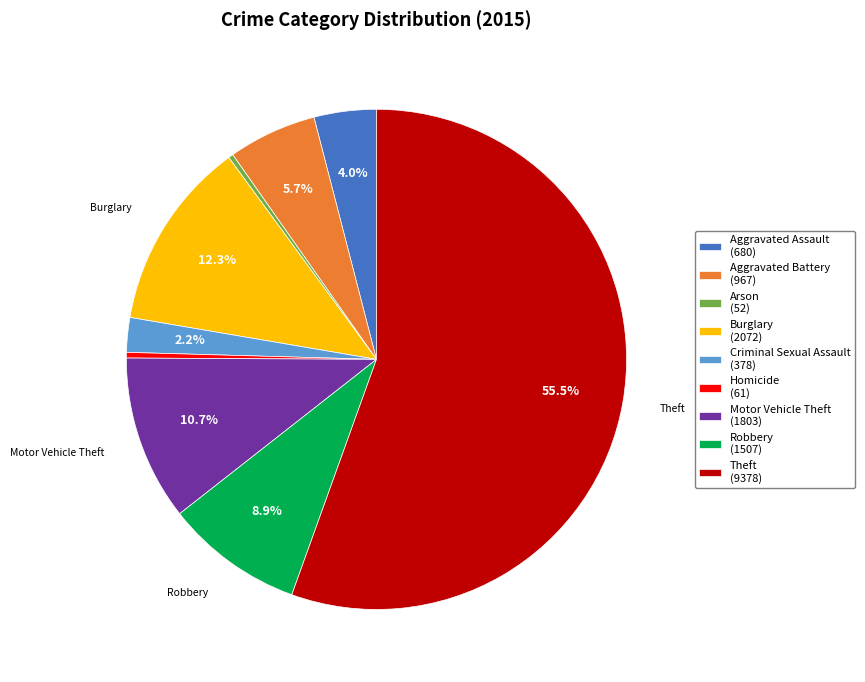

Which has a higher value, Robbery (1507) or Criminal Sexual Assault (378)?

Robbery (1507)